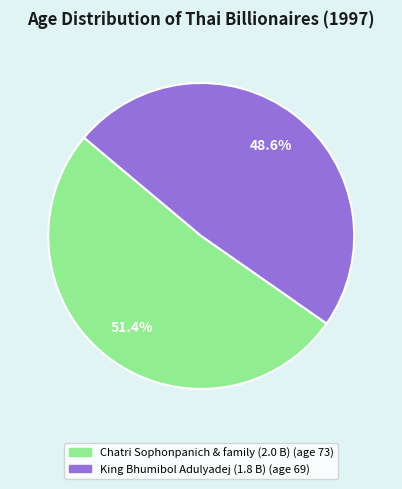

To the nearest percent, what is the difference between the largest and smallest slice percentages?

3%